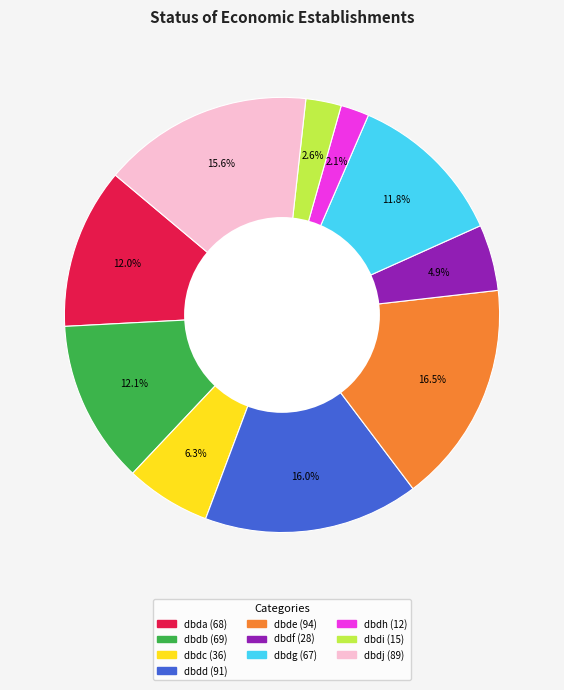

Is there a majority slice in this chart?

No